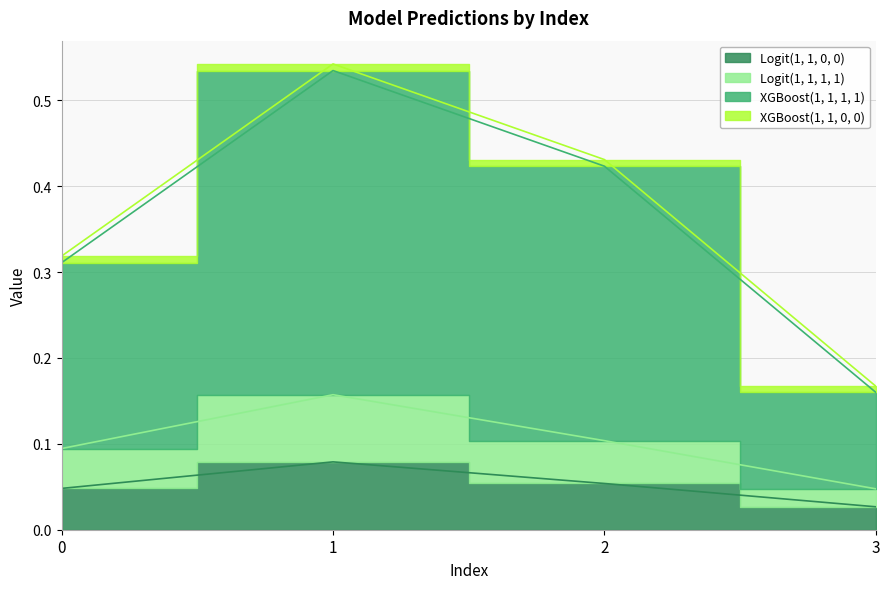

What is the sum of the XGBoost(1, 1, 1, 1) values at 0 and 1?

0.9